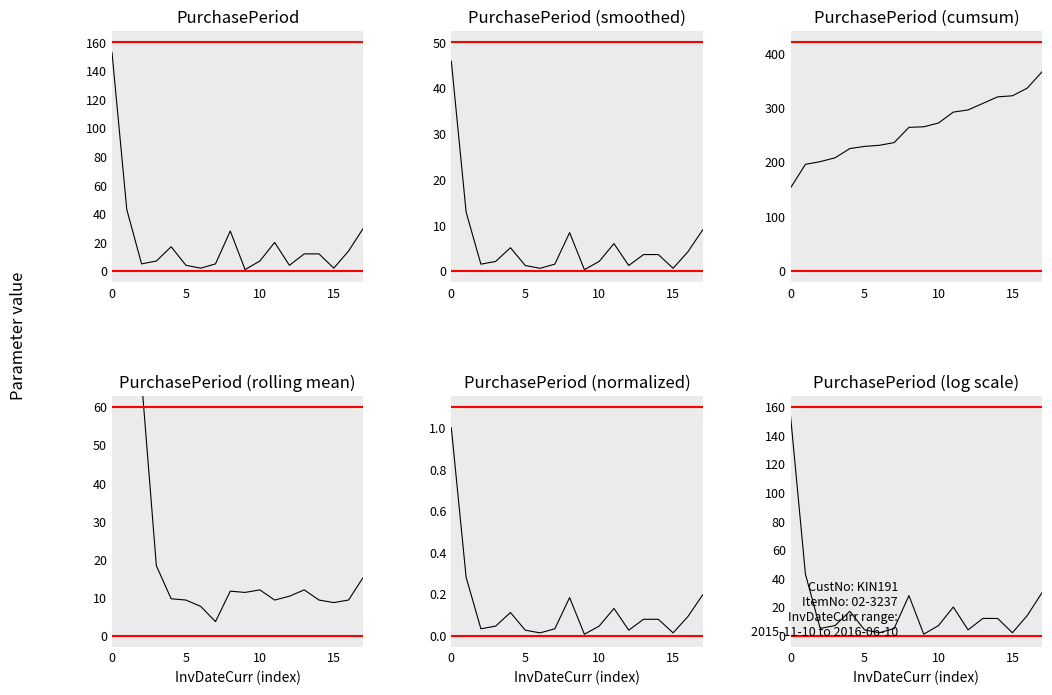

In PurchasePeriod (smoothed), how many points are higher than both neighbors (excluding endpoints)?

3